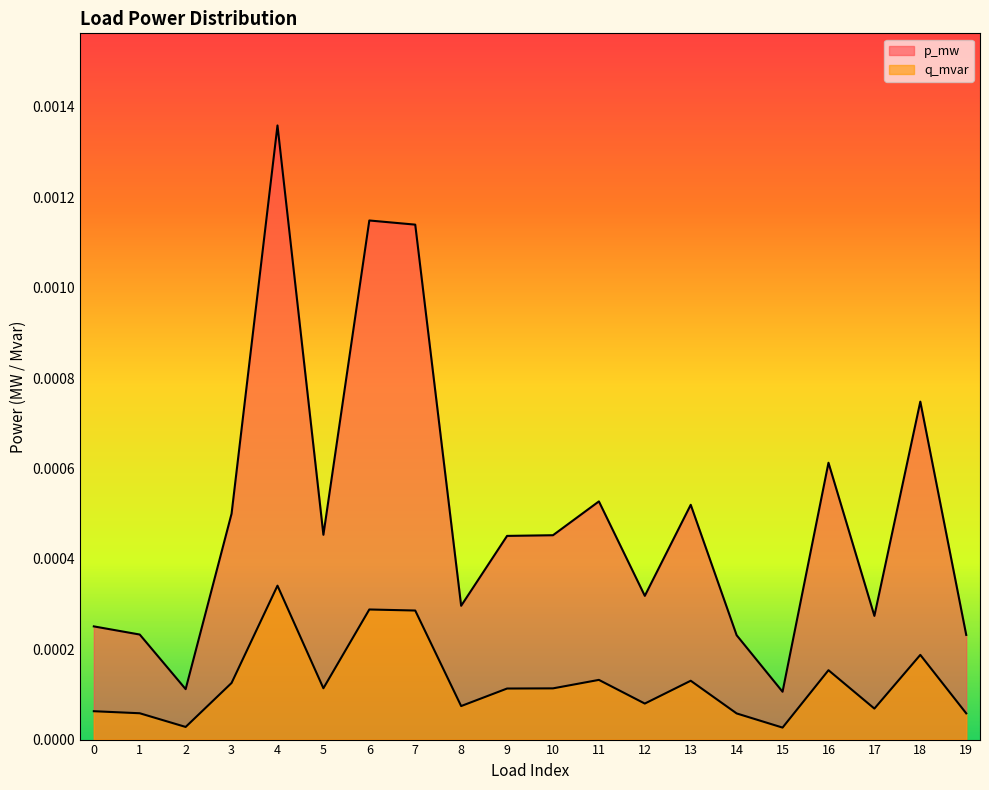

At which label is q_mvar closest to 0?

15